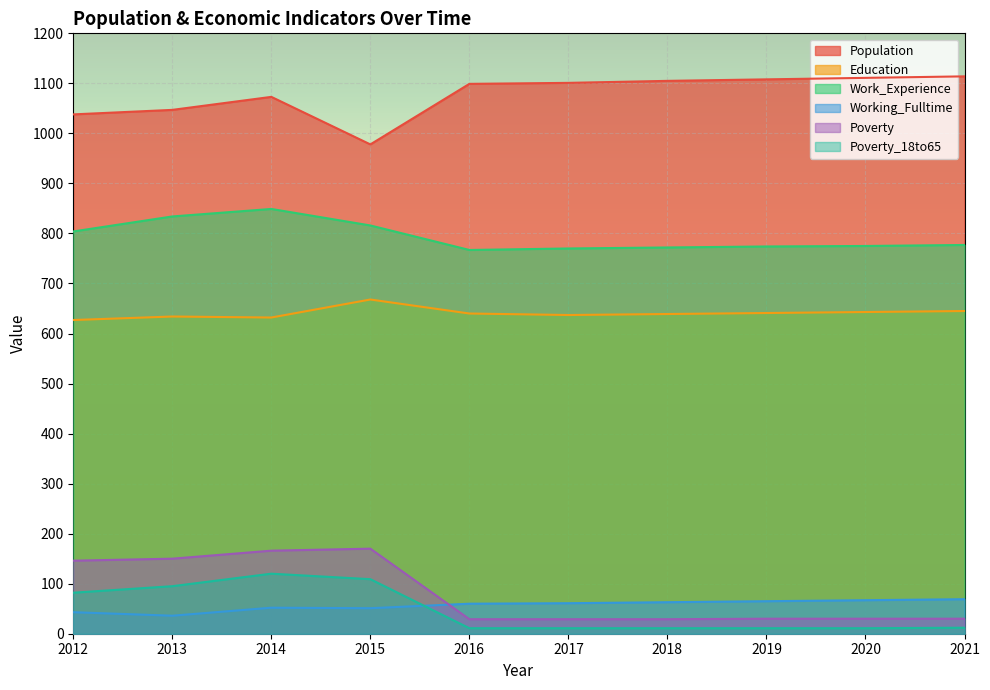

At which category does Work_Experience reach its first local peak?

2014